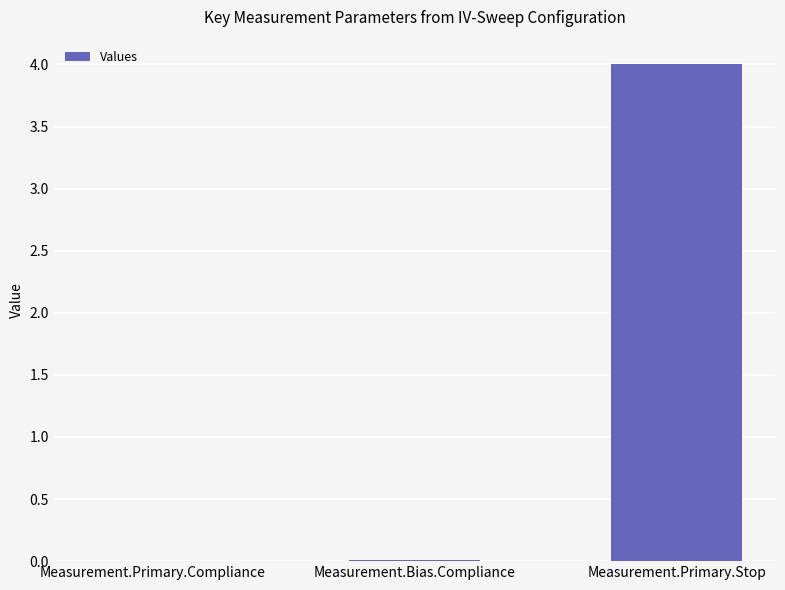

At which category does the chart reach its peak across all series?

Measurement.Primary.Stop